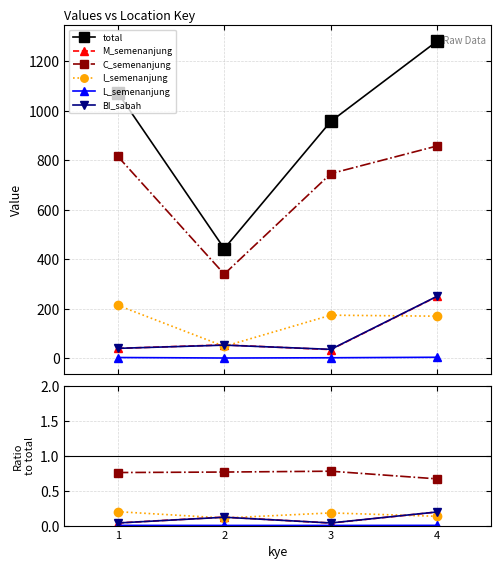

Where is the first local maximum for C_semenanjung?

3